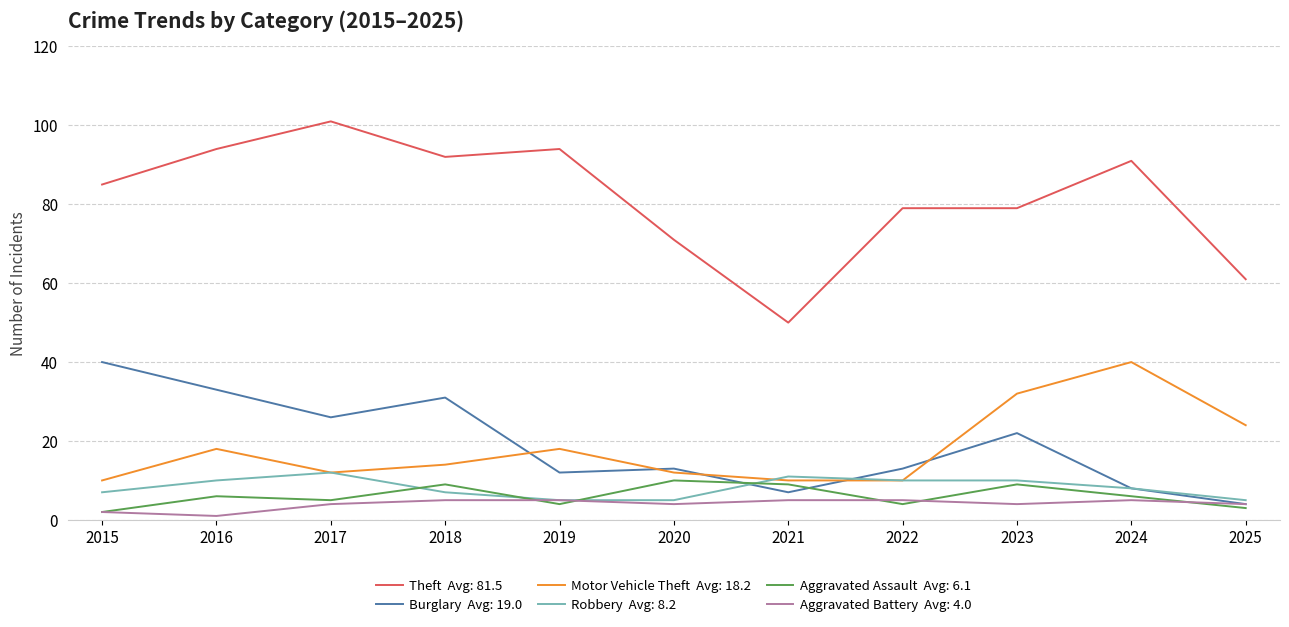

Which label corresponds to the largest value in the chart?

2017